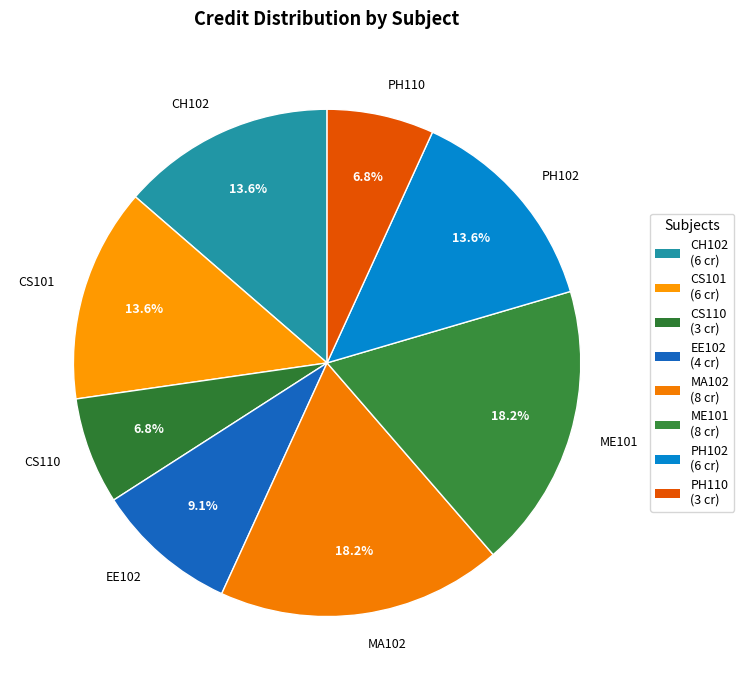

Approximately how many times larger is the value at CS101 compared to EE102?

1.5